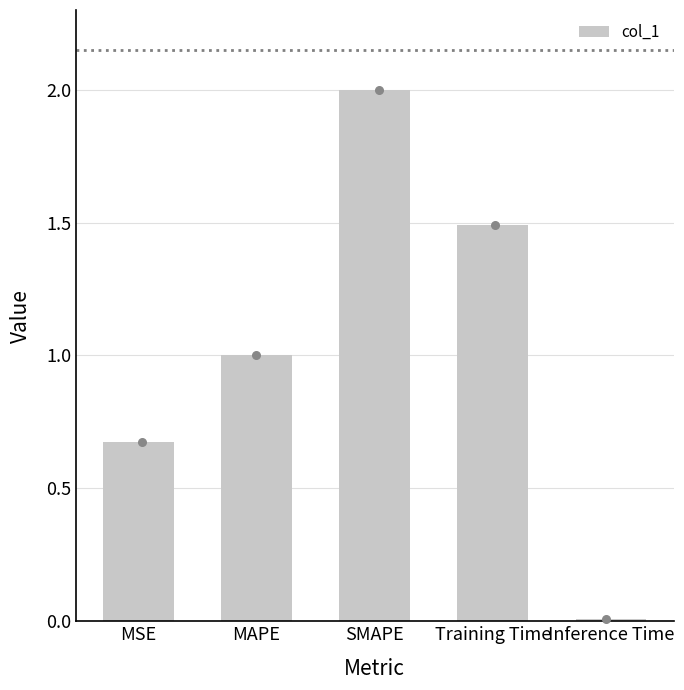

What is the change in value from MAPE to Inference Time?

-1.0